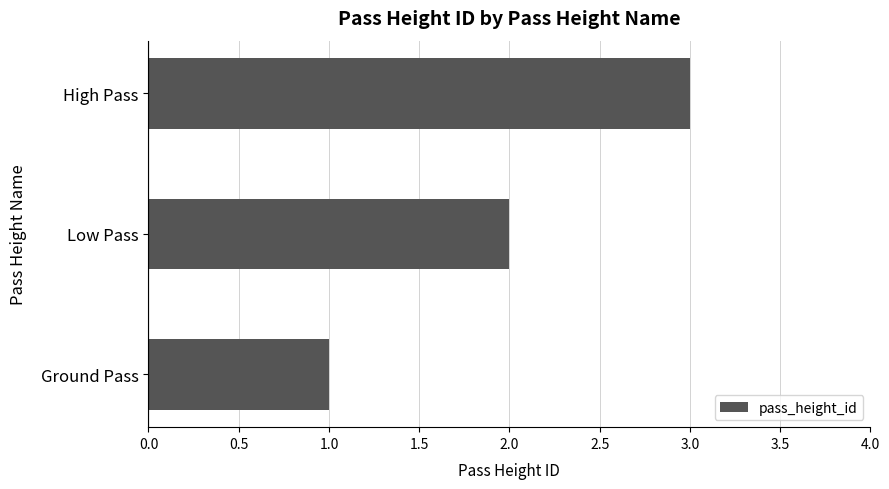

The chart shows a value of 3 at Low Pass. True or false?

False